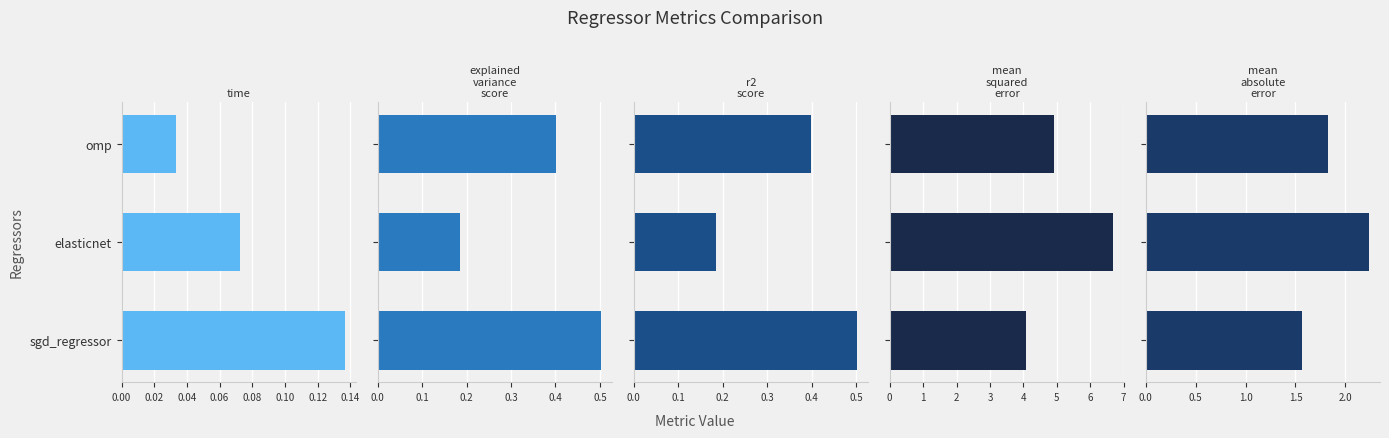

What is the minimum value for mean_squared_error?

4.1